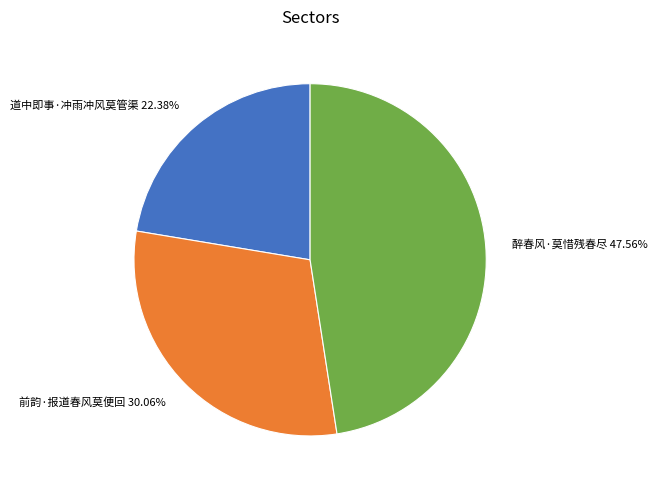

What percentage is NOT represented by 道中即事·冲雨冲风莫管渠?

77.6%